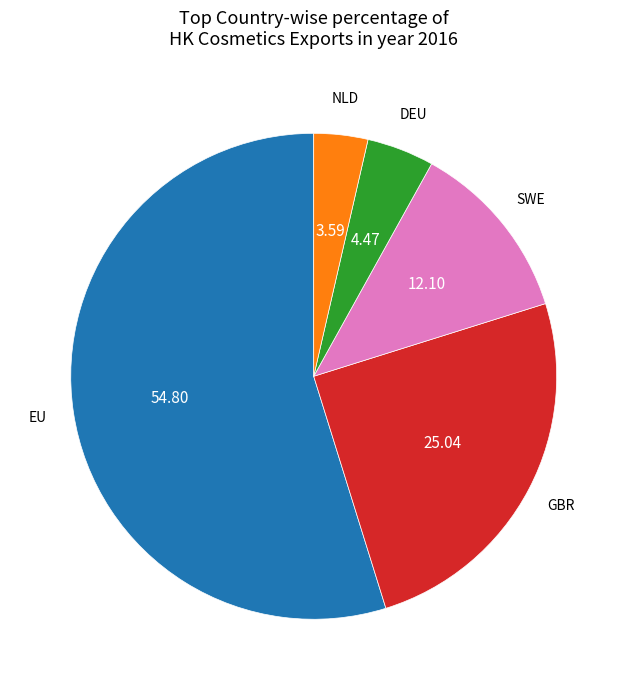

Is there any slice that represents more than half of the pie?

Yes